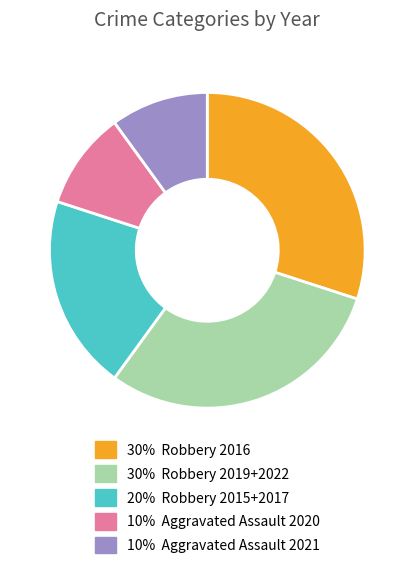

Is there any slice that represents more than half of the pie?

No